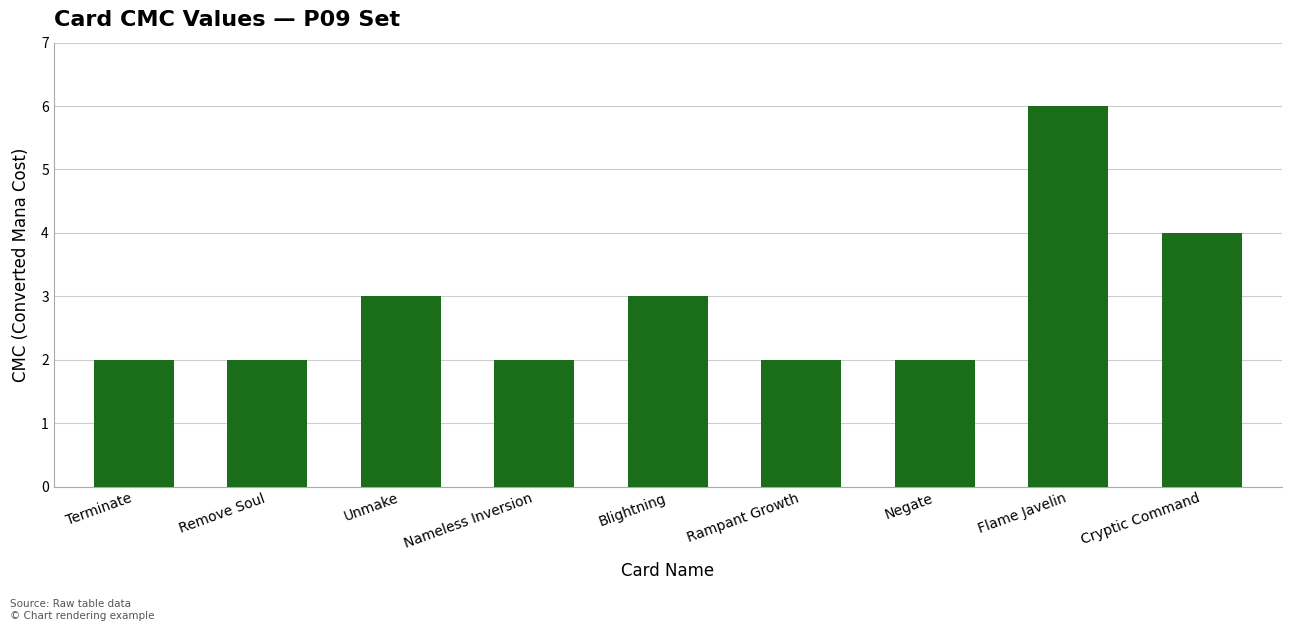

How many values are between 2 and 3?

7